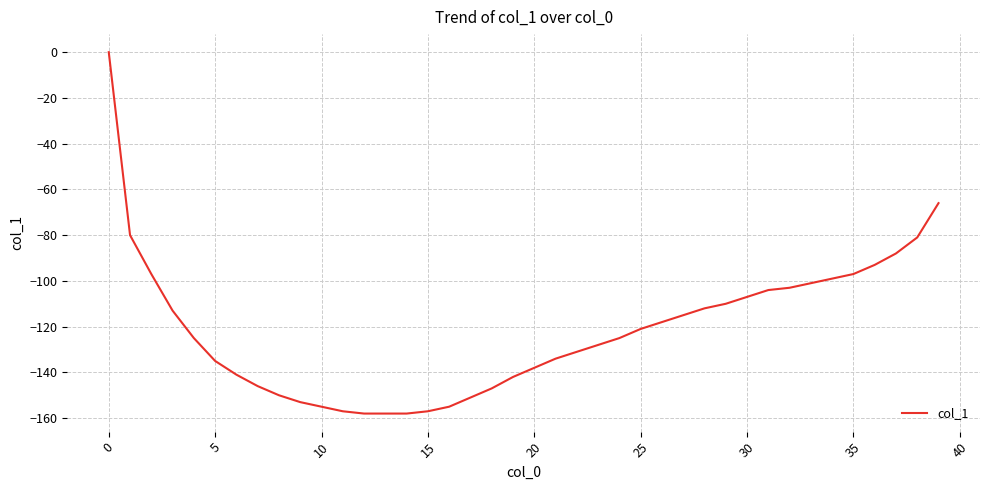

What is the smallest value displayed?

-158